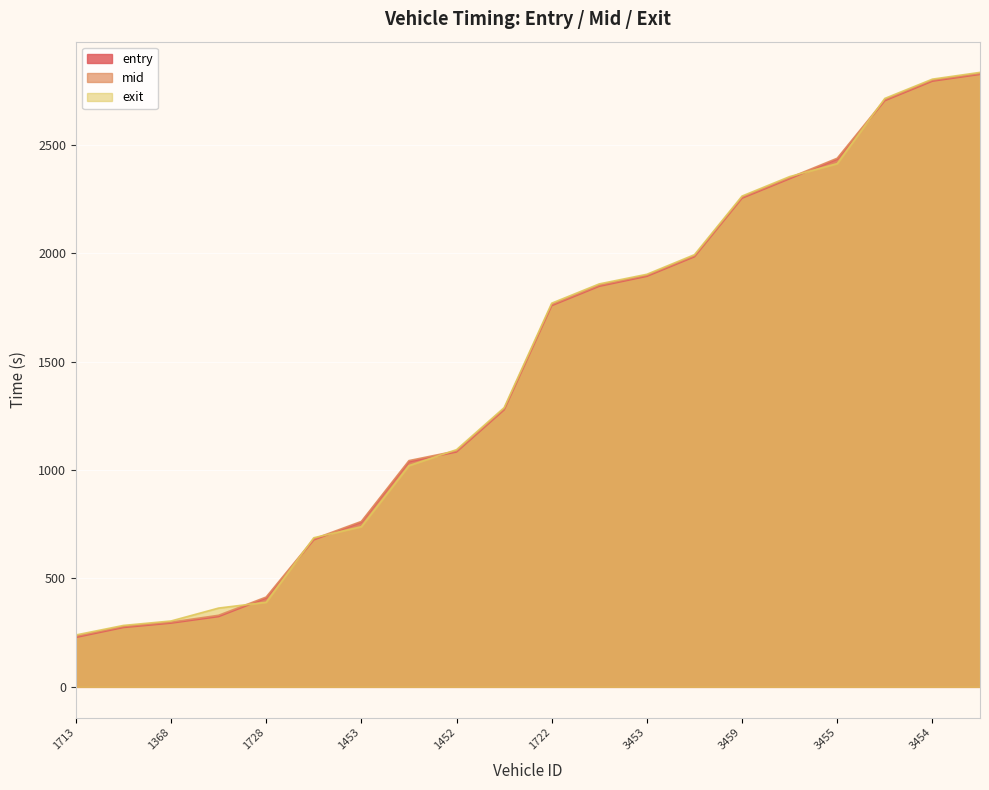

What is the spread (max minus min) of values at 3454?

9.0